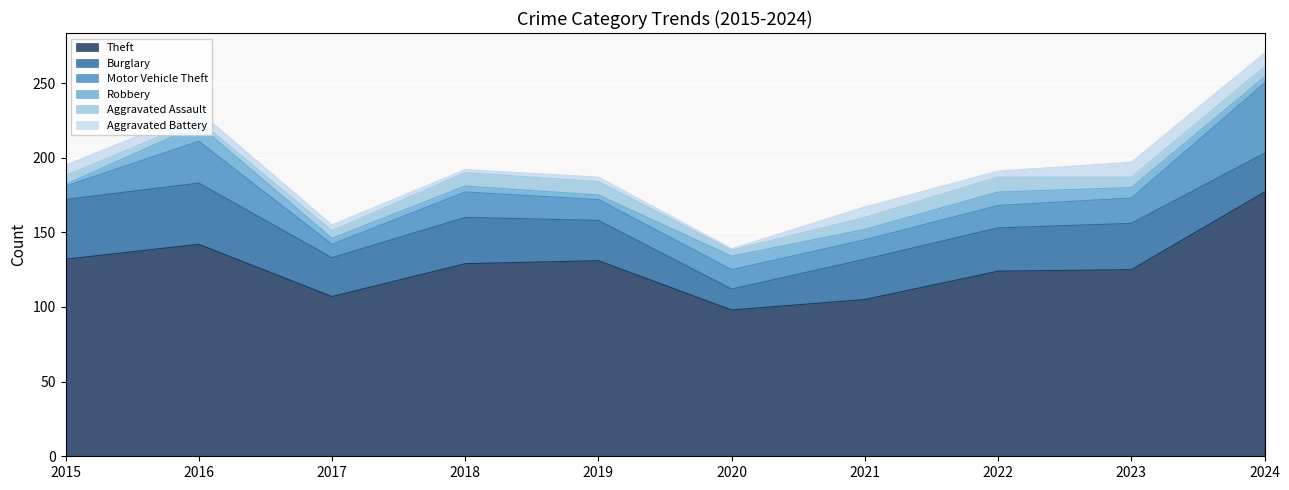

Rank the series by their maximum value, from highest to lowest.

Theft, Motor Vehicle Theft, Burglary, Robbery, Aggravated Assault, Aggravated Battery